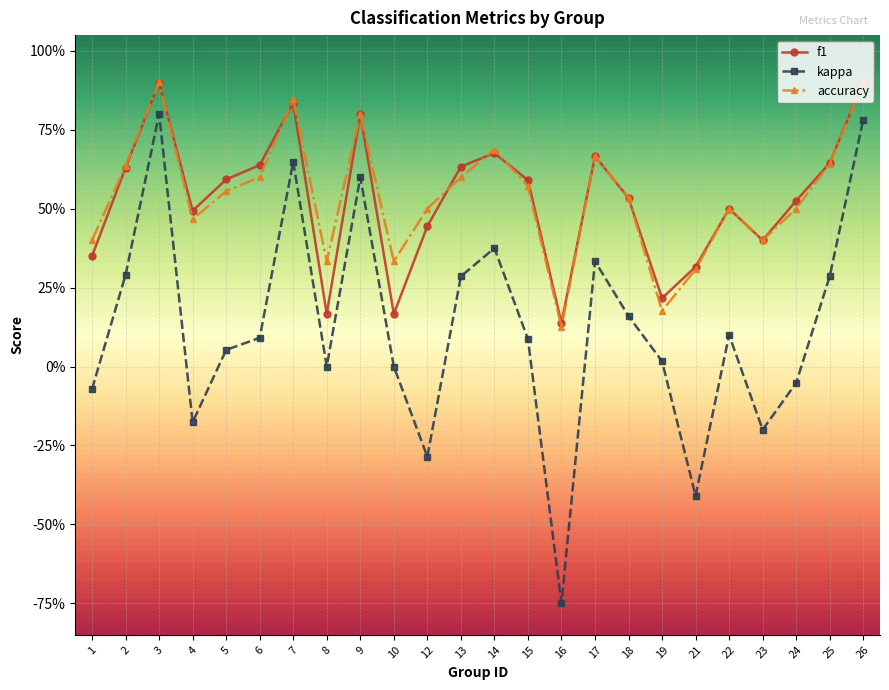

The value of f1 at 16 is 0.1. True or false?

False